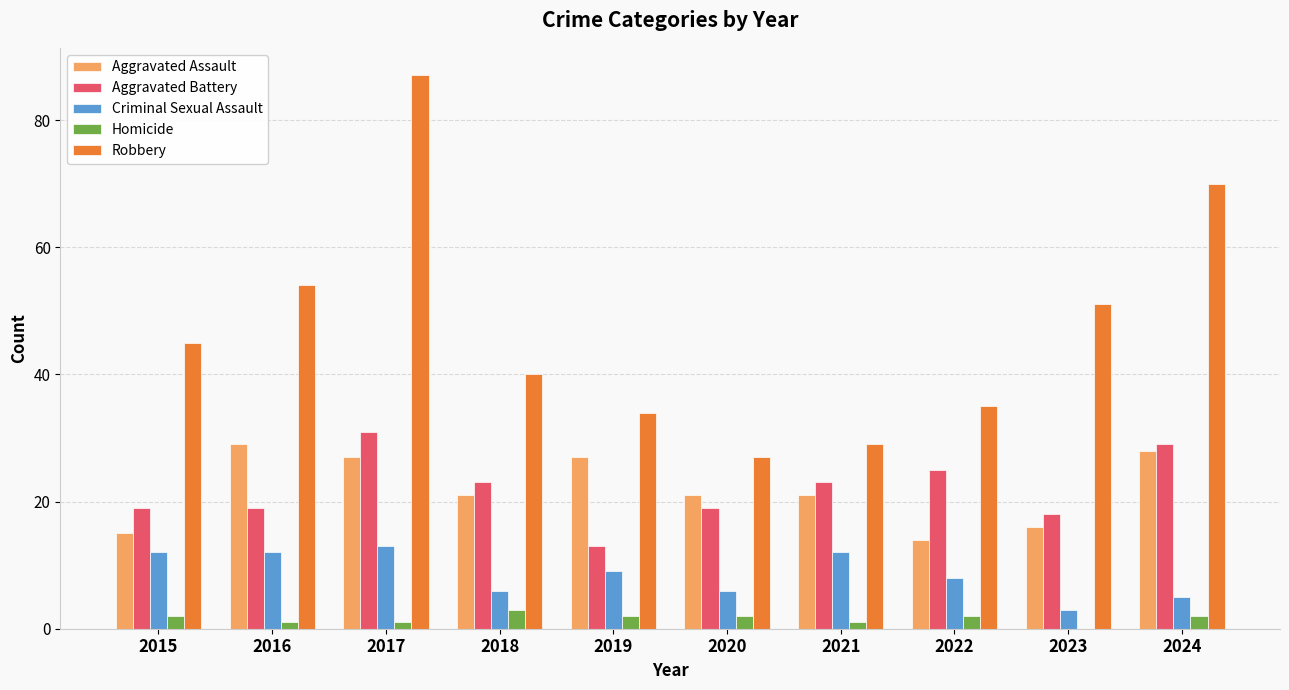

How many groups of bars are there?

10